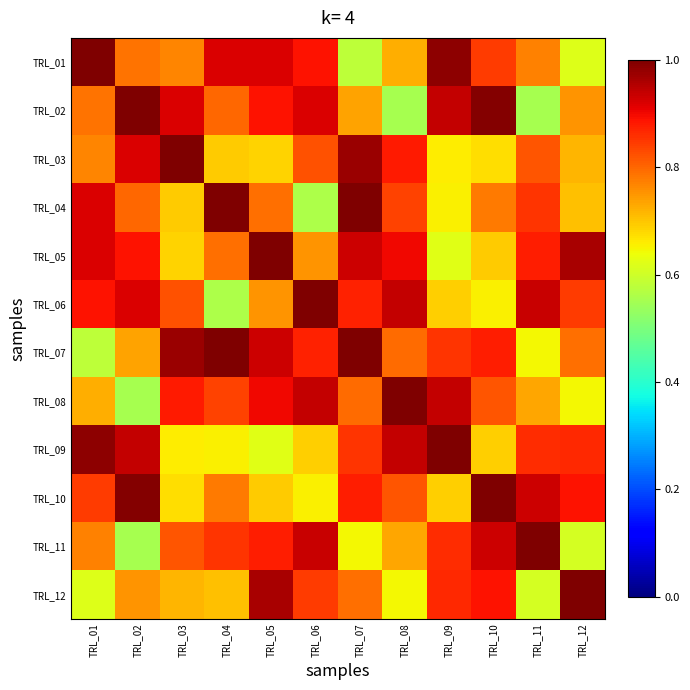

Reading left to right, what are all the values shown in this chart?

TRL_01: TRL_01=1.0	TRL_02=0.8	TRL_03=0.8	TRL_04=0.9	TRL_05=0.9	TRL_06=0.9	TRL_07=0.6	TRL_08=0.7	TRL_09=1.0	TRL_10=0.8	TRL_11=0.8	TRL_12=0.6
TRL_02: TRL_01=0.8	TRL_02=1.0	TRL_03=0.9	TRL_04=0.8	TRL_05=0.9	TRL_06=0.9	TRL_07=0.7	TRL_08=0.6	TRL_09=0.9	TRL_10=1.0	TRL_11=0.6	TRL_12=0.8
TRL_03: TRL_01=0.8	TRL_02=0.9	TRL_03=1.0	TRL_04=0.7	TRL_05=0.7	TRL_06=0.8	TRL_07=1.0	TRL_08=0.9	TRL_09=0.7	TRL_10=0.7	TRL_11=0.8	TRL_12=0.7
TRL_04: TRL_01=0.9	TRL_02=0.8	TRL_03=0.7	TRL_04=1.0	TRL_05=0.8	TRL_06=0.6	TRL_07=1.0	TRL_08=0.8	TRL_09=0.7	TRL_10=0.8	TRL_11=0.9	TRL_12=0.7
TRL_05: TRL_01=0.9	TRL_02=0.9	TRL_03=0.7	TRL_04=0.8	TRL_05=1.0	TRL_06=0.8	TRL_07=0.9	TRL_08=0.9	TRL_09=0.6	TRL_10=0.7	TRL_11=0.9	TRL_12=1.0
TRL_06: TRL_01=0.9	TRL_02=0.9	TRL_03=0.8	TRL_04=0.6	TRL_05=0.8	TRL_06=1.0	TRL_07=0.9	TRL_08=0.9	TRL_09=0.7	TRL_10=0.7	TRL_11=0.9	TRL_12=0.8
TRL_07: TRL_01=0.6	TRL_02=0.7	TRL_03=1.0	TRL_04=1.0	TRL_05=0.9	TRL_06=0.9	TRL_07=1.0	TRL_08=0.8	TRL_09=0.9	TRL_10=0.9	TRL_11=0.6	TRL_12=0.8
TRL_08: TRL_01=0.7	TRL_02=0.6	TRL_03=0.9	TRL_04=0.8	TRL_05=0.9	TRL_06=0.9	TRL_07=0.8	TRL_08=1.0	TRL_09=0.9	TRL_10=0.8	TRL_11=0.7	TRL_12=0.6
TRL_09: TRL_01=1.0	TRL_02=0.9	TRL_03=0.7	TRL_04=0.7	TRL_05=0.6	TRL_06=0.7	TRL_07=0.9	TRL_08=0.9	TRL_09=1.0	TRL_10=0.7	TRL_11=0.9	TRL_12=0.9
TRL_10: TRL_01=0.8	TRL_02=1.0	TRL_03=0.7	TRL_04=0.8	TRL_05=0.7	TRL_06=0.7	TRL_07=0.9	TRL_08=0.8	TRL_09=0.7	TRL_10=1.0	TRL_11=0.9	TRL_12=0.9
TRL_11: TRL_01=0.8	TRL_02=0.6	TRL_03=0.8	TRL_04=0.9	TRL_05=0.9	TRL_06=0.9	TRL_07=0.6	TRL_08=0.7	TRL_09=0.9	TRL_10=0.9	TRL_11=1.0	TRL_12=0.6
TRL_12: TRL_01=0.6	TRL_02=0.8	TRL_03=0.7	TRL_04=0.7	TRL_05=1.0	TRL_06=0.8	TRL_07=0.8	TRL_08=0.6	TRL_09=0.9	TRL_10=0.9	TRL_11=0.6	TRL_12=1.0